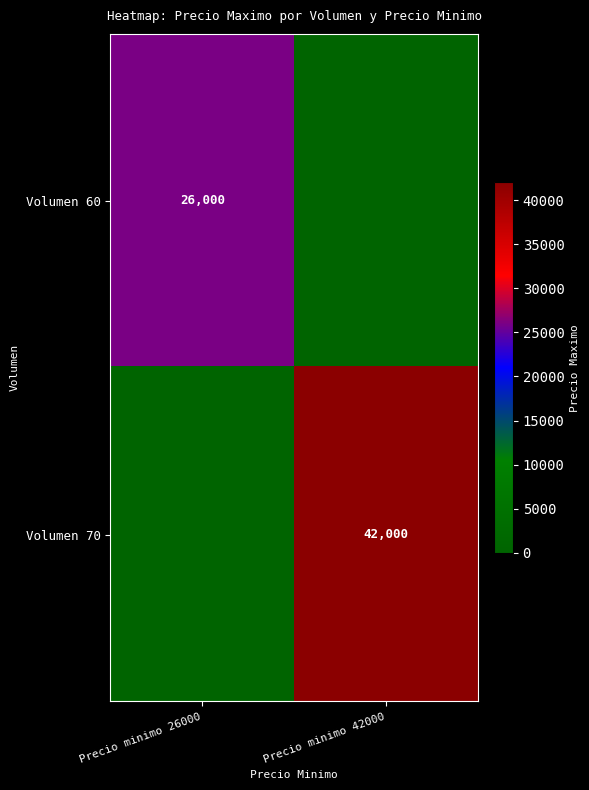

The Volumen 60 series shows 13868 at Precio minimo 26000. True or false?

False